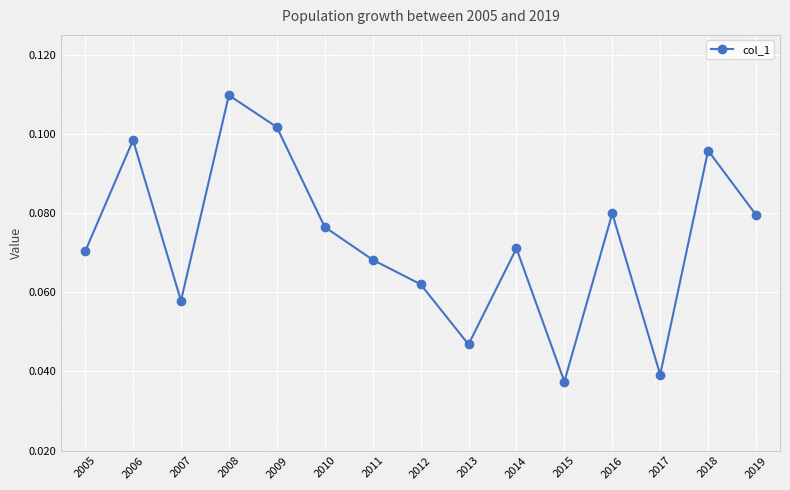

Which label corresponds to the largest value in the chart?

2008